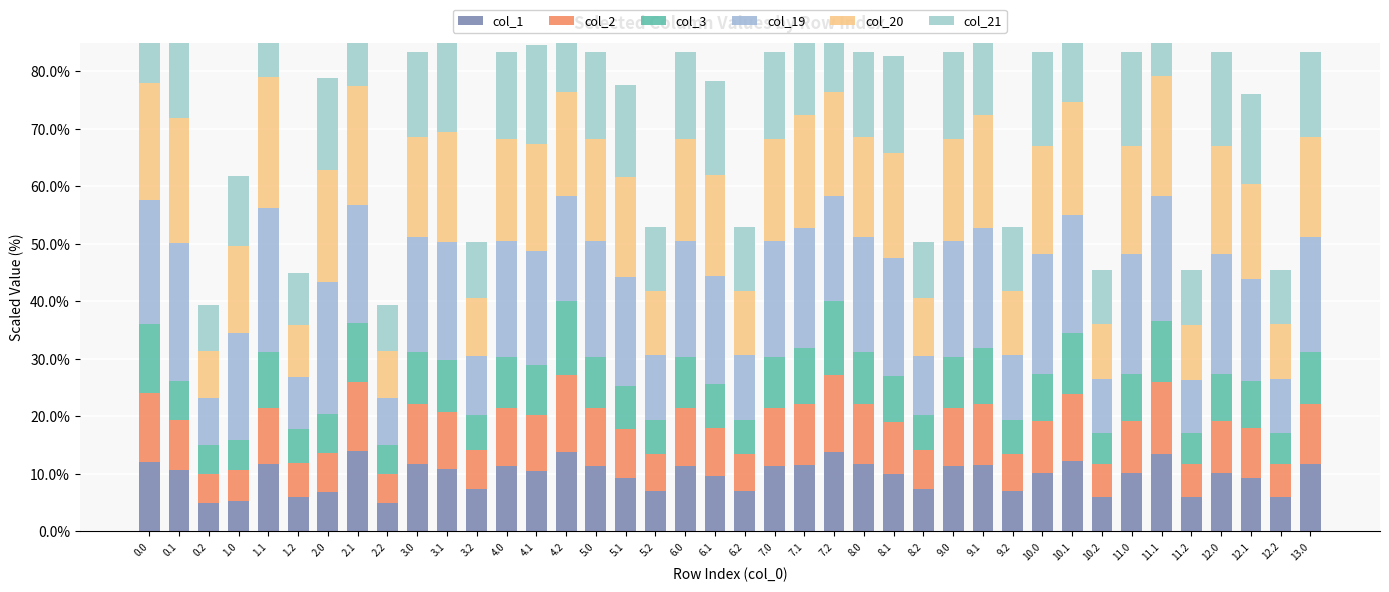

Which series changed the most between 1.2 and 11.0?

col_19